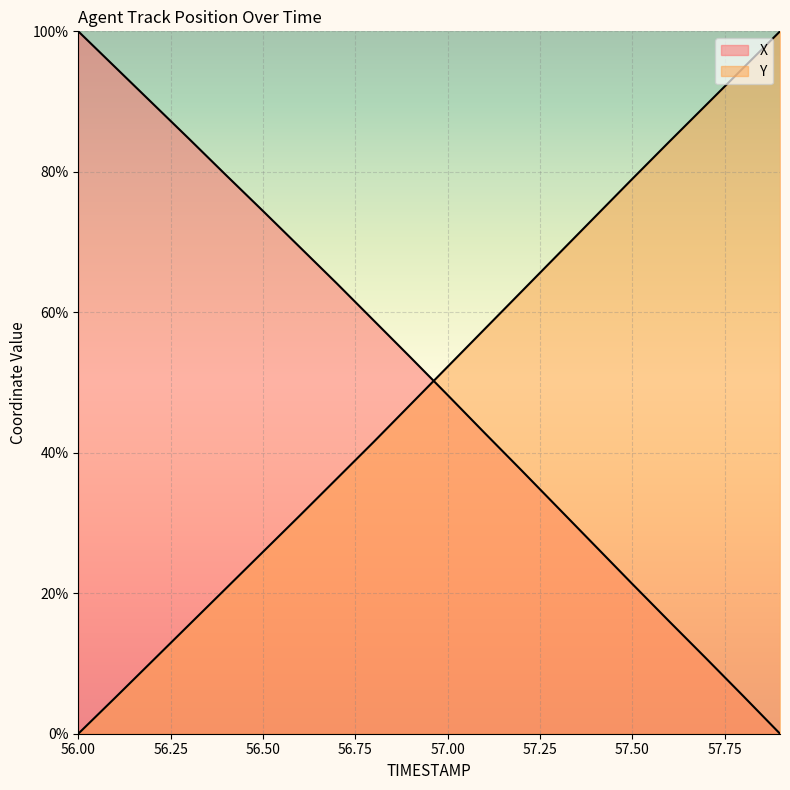

What is the sum of the X values at 57.1 and 57.7?

53.6